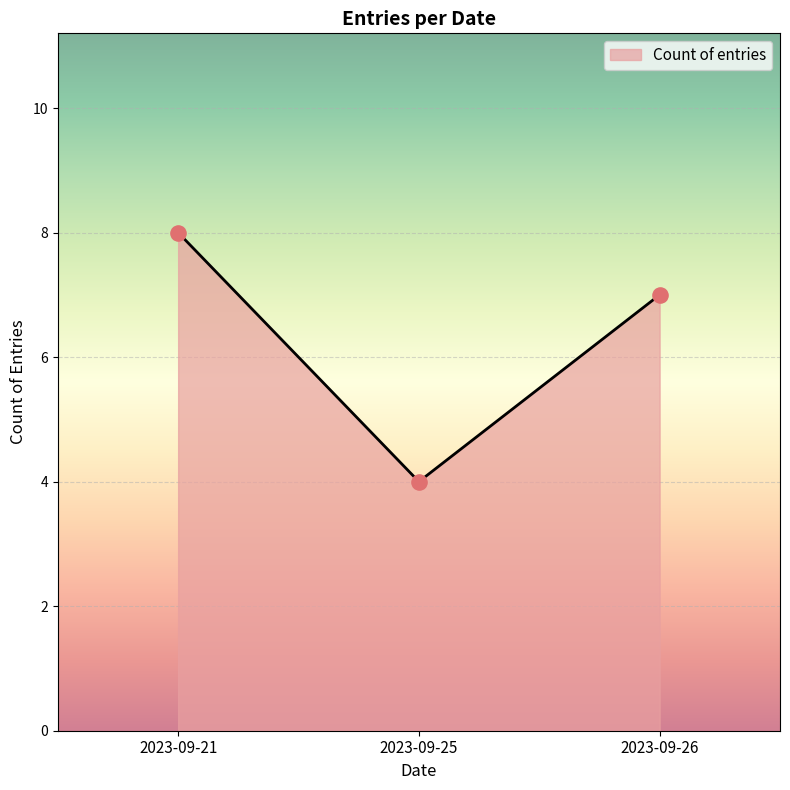

Between 2023-09-21 and 2023-09-25, which is larger?

2023-09-21